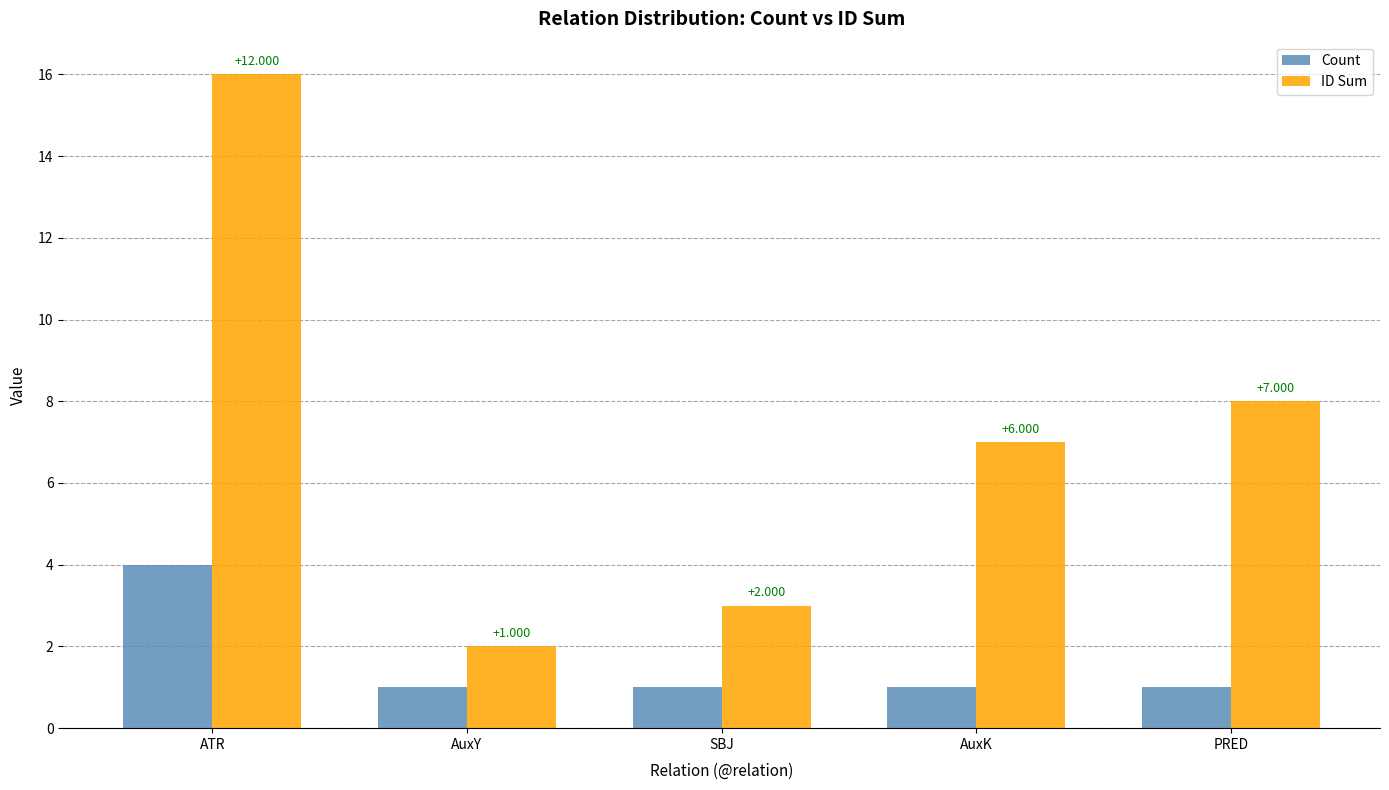

Reading right to left, extract all data points from this chart.

Count: 1	1	1	1	4
ID Sum: 8	7	3	2	16